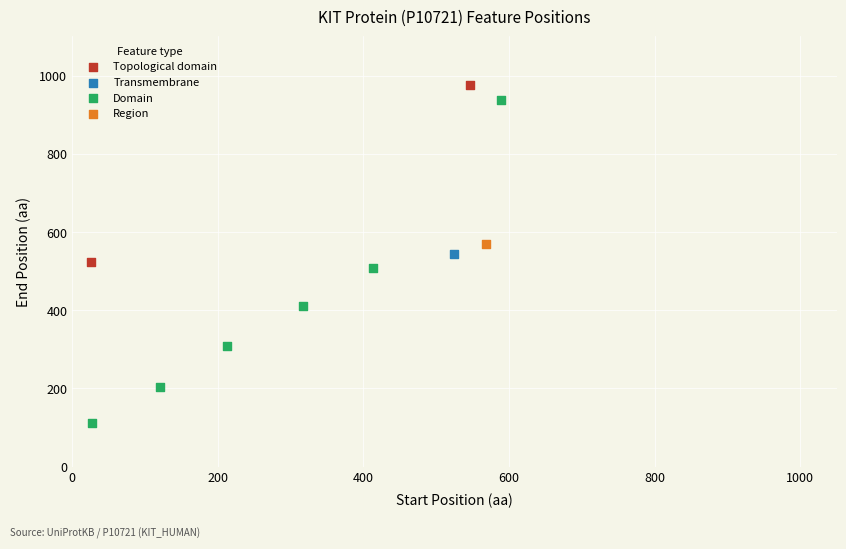

What are all the series names shown in the legend?

Topological domain, Transmembrane, Domain, Region